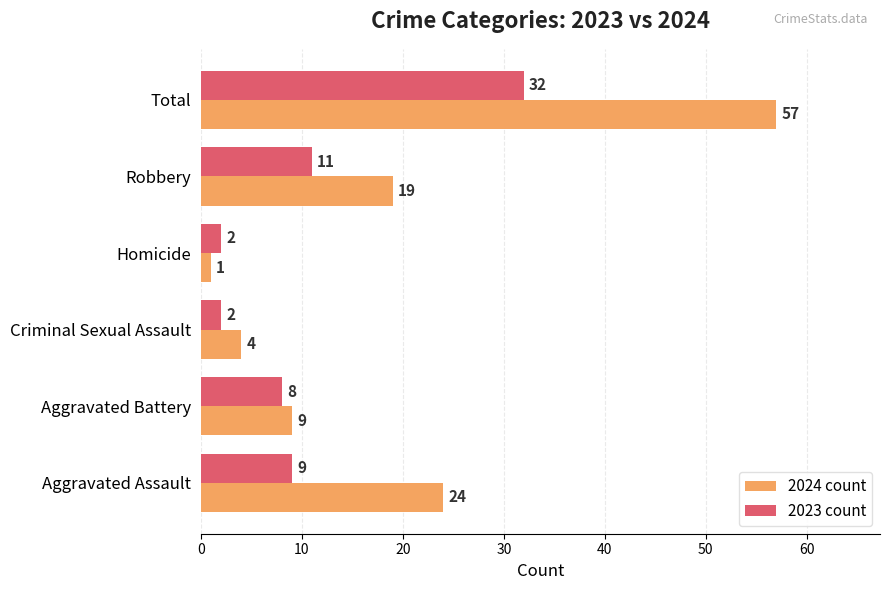

Is it true that 2023 count equals 2 at Homicide?

True